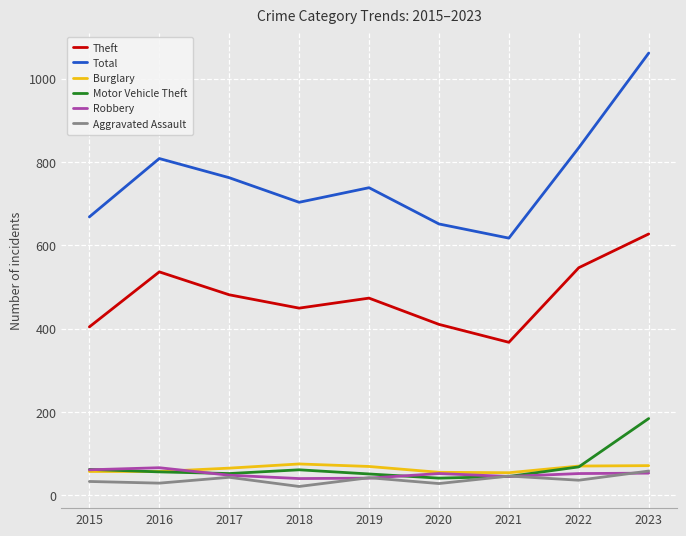

Where is Total nearest to the value 839?

2022